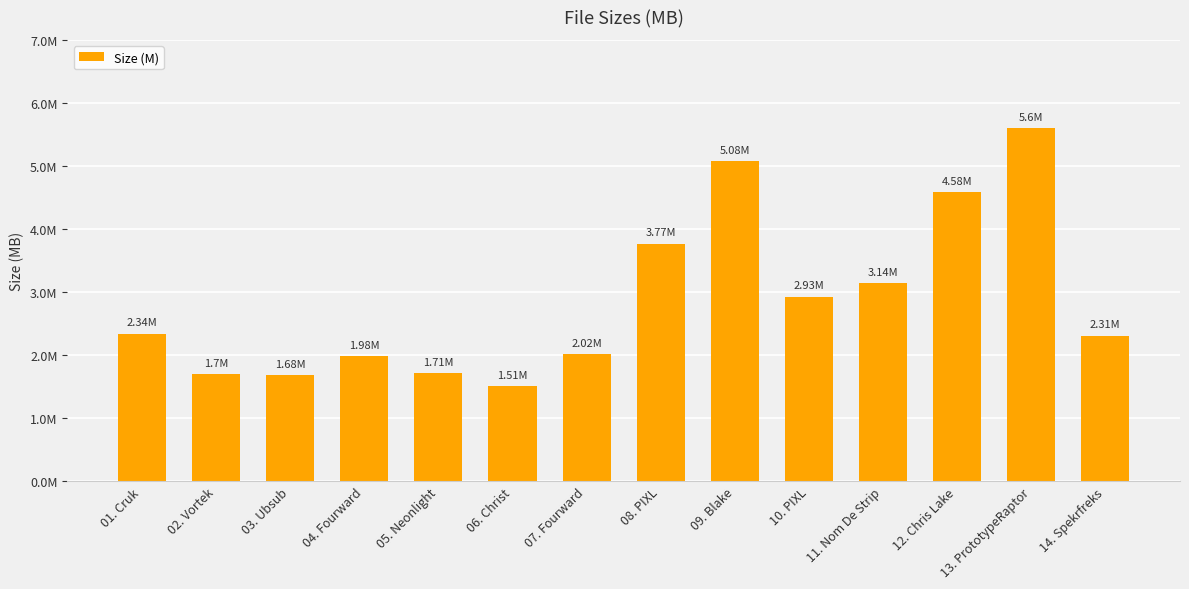

Are the bars horizontal?

No